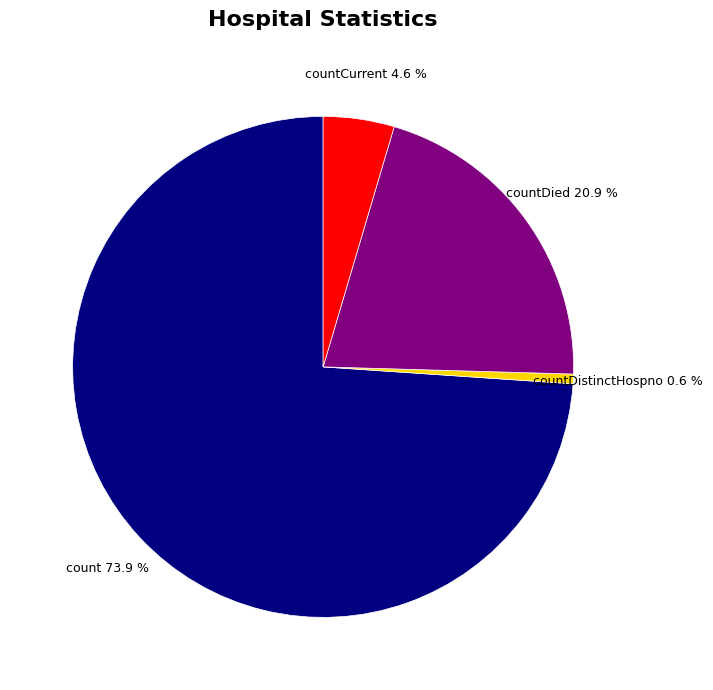

True or false: count accounts for 74% of the total.

True